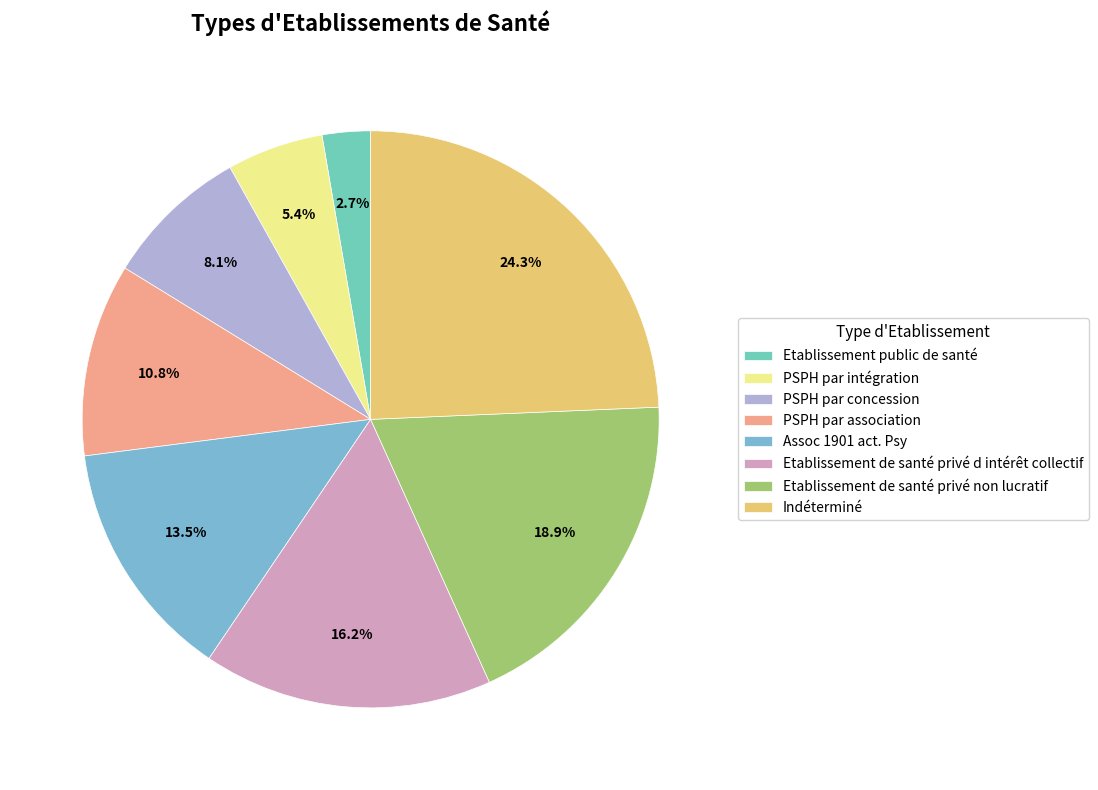

To the nearest percent, what is the combined percentage of PSPH par intégration and Etablissement de santé privé d intérêt collectif?

22%